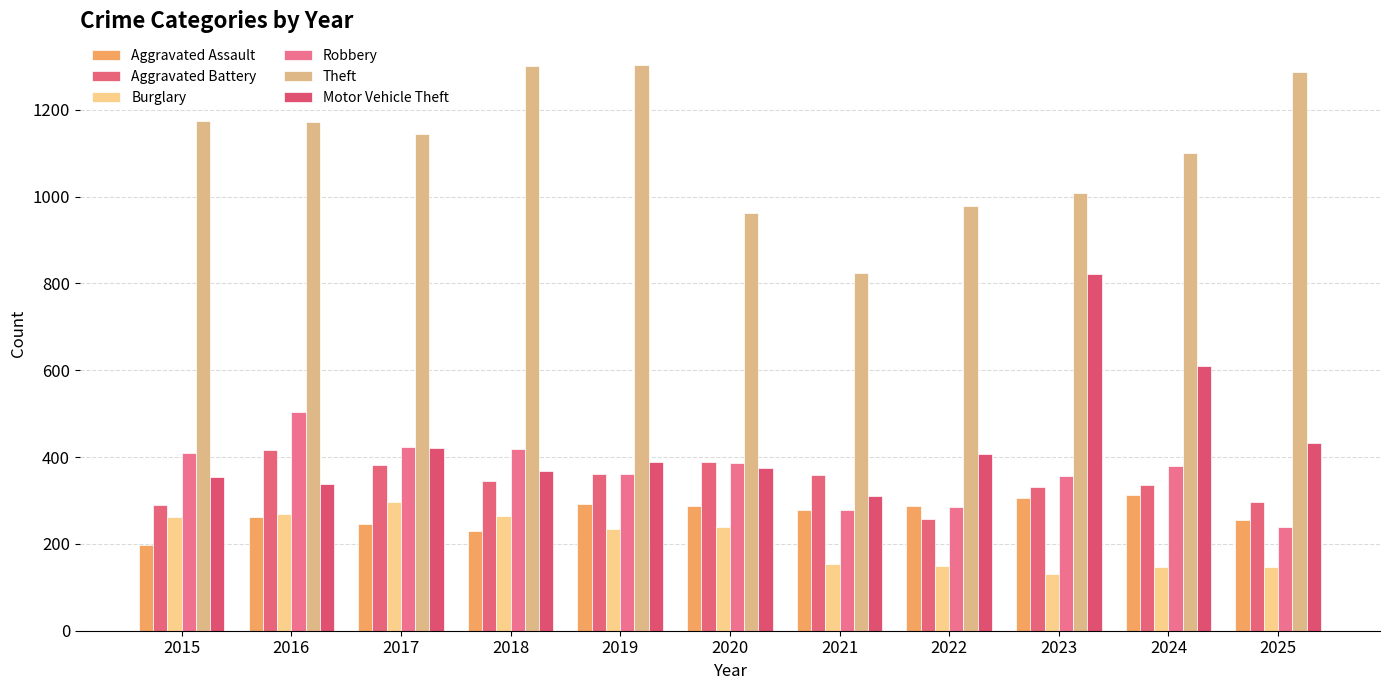

The value of Aggravated Battery at 2015 is 289. True or false?

True